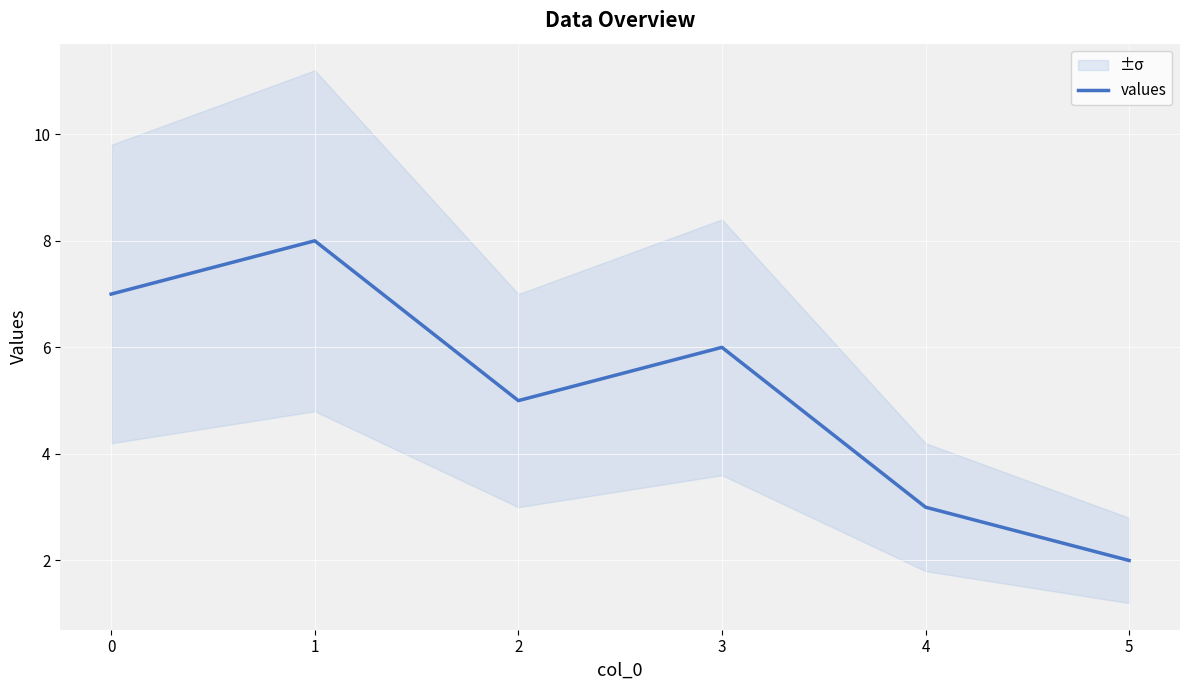

How many lines are shown in the chart?

1